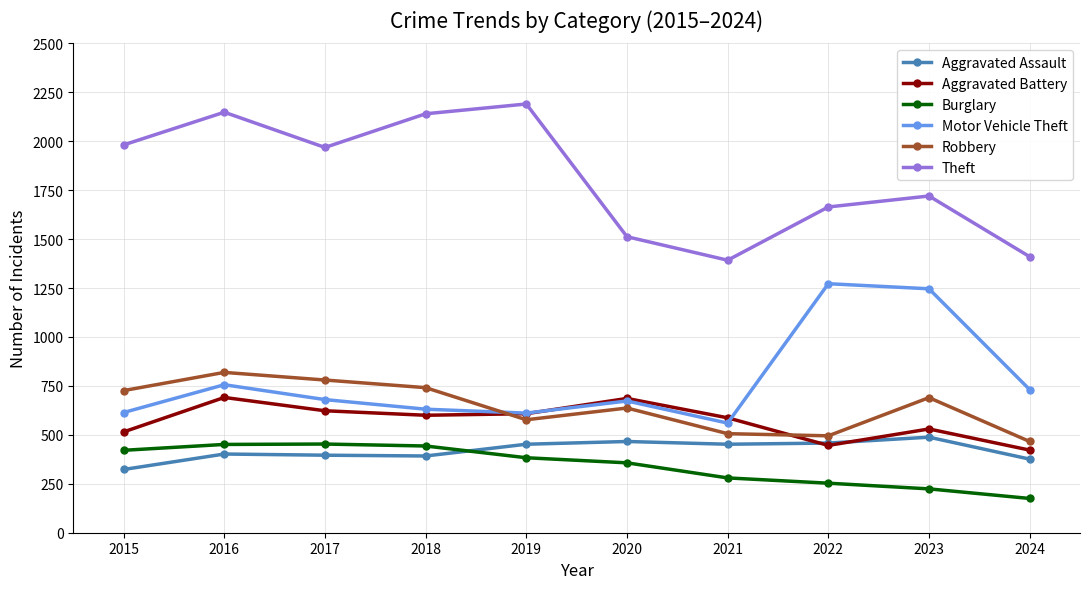

Count the number of categories in the chart.

10